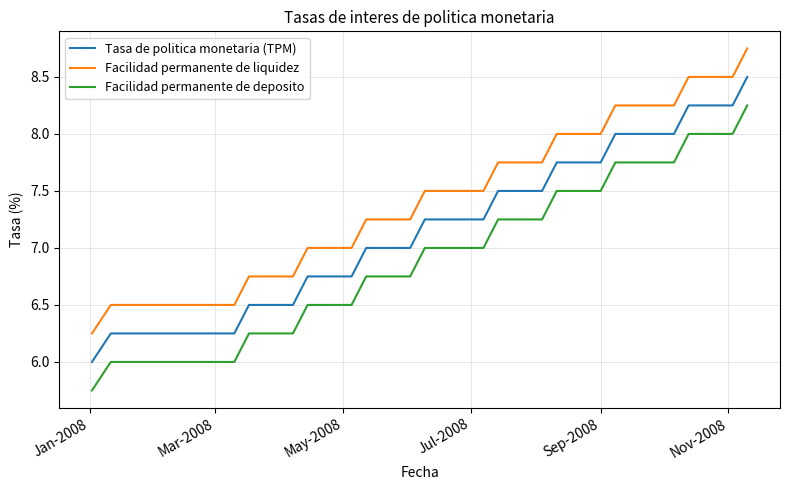

What is the lowest value of the Tasa de politica monetaria (TPM) series?

6.0